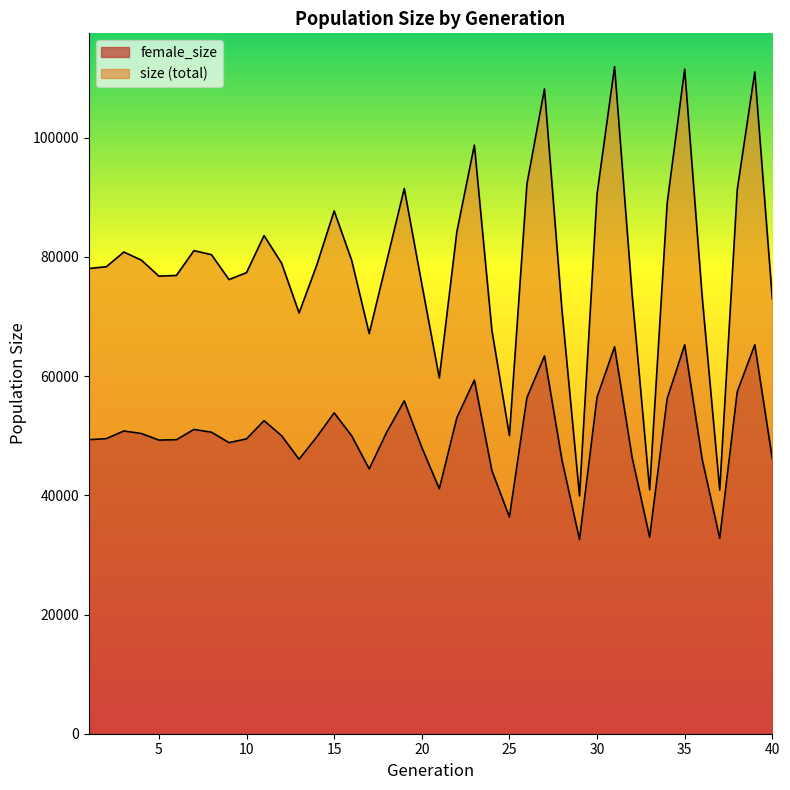

What is the difference between the size values at 14 and 6?

1672